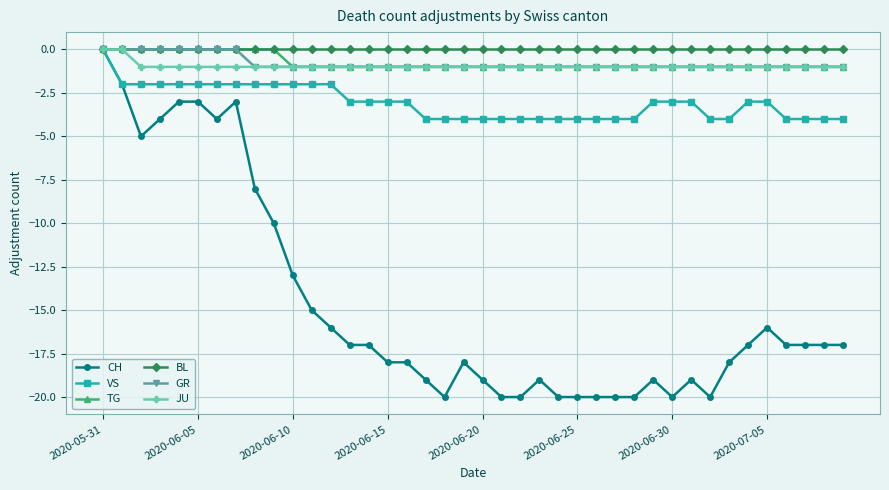

Which series has the widest spread of values?

CH